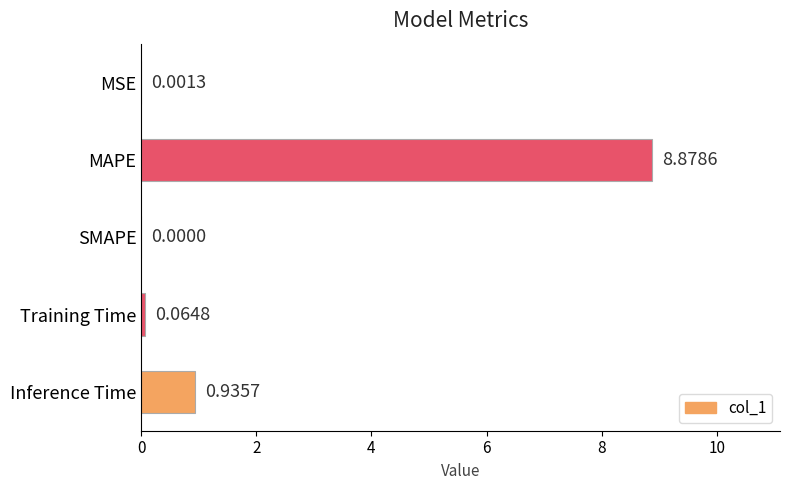

At which category does the chart reach its peak across all series?

MAPE